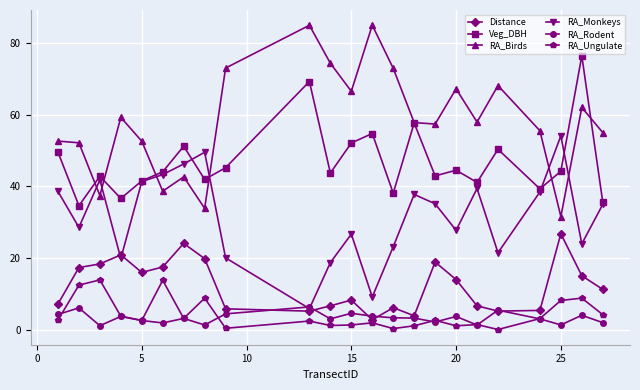

True or false: Veg_DBH and RA_Ungulate cross at least once.

False